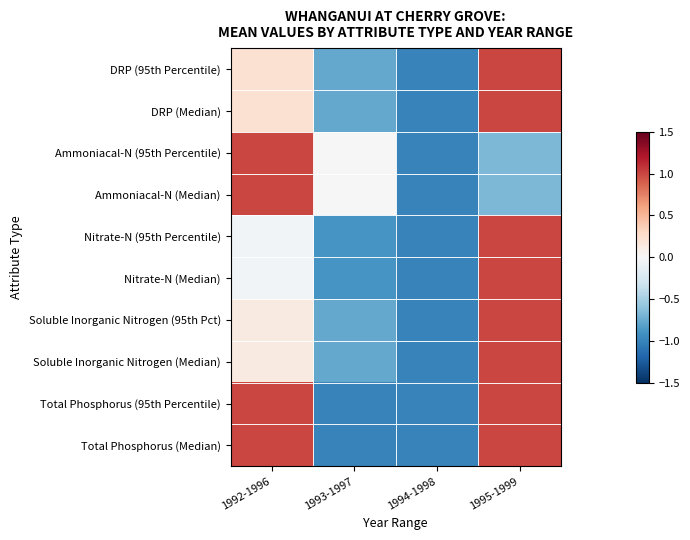

Reading right to left, what are all the values shown in this chart?

DRP (95th Percentile): 1995-1999=1.0	1994-1998=-1.0	1993-1997=-0.8	1992-1996=0.2
DRP (Median): 1995-1999=1.0	1994-1998=-1.0	1993-1997=-0.8	1992-1996=0.2
Ammoniacal-N (95th Percentile): 1995-1999=-0.7	1994-1998=-1.0	1993-1997=0.0	1992-1996=1.0
Ammoniacal-N (Median): 1995-1999=-0.7	1994-1998=-1.0	1993-1997=0.0	1992-1996=1.0
Nitrate-N (95th Percentile): 1995-1999=1.0	1994-1998=-1.0	1993-1997=-0.9	1992-1996=-0.0
Nitrate-N (Median): 1995-1999=1.0	1994-1998=-1.0	1993-1997=-0.9	1992-1996=-0.0
Soluble Inorganic Nitrogen (95th Pct): 1995-1999=1.0	1994-1998=-1.0	1993-1997=-0.8	1992-1996=0.1
Soluble Inorganic Nitrogen (Median): 1995-1999=1.0	1994-1998=-1.0	1993-1997=-0.8	1992-1996=0.1
Total Phosphorus (95th Percentile): 1995-1999=1.0	1994-1998=-1.0	1993-1997=-1.0	1992-1996=1.0
Total Phosphorus (Median): 1995-1999=1.0	1994-1998=-1.0	1993-1997=-1.0	1992-1996=1.0